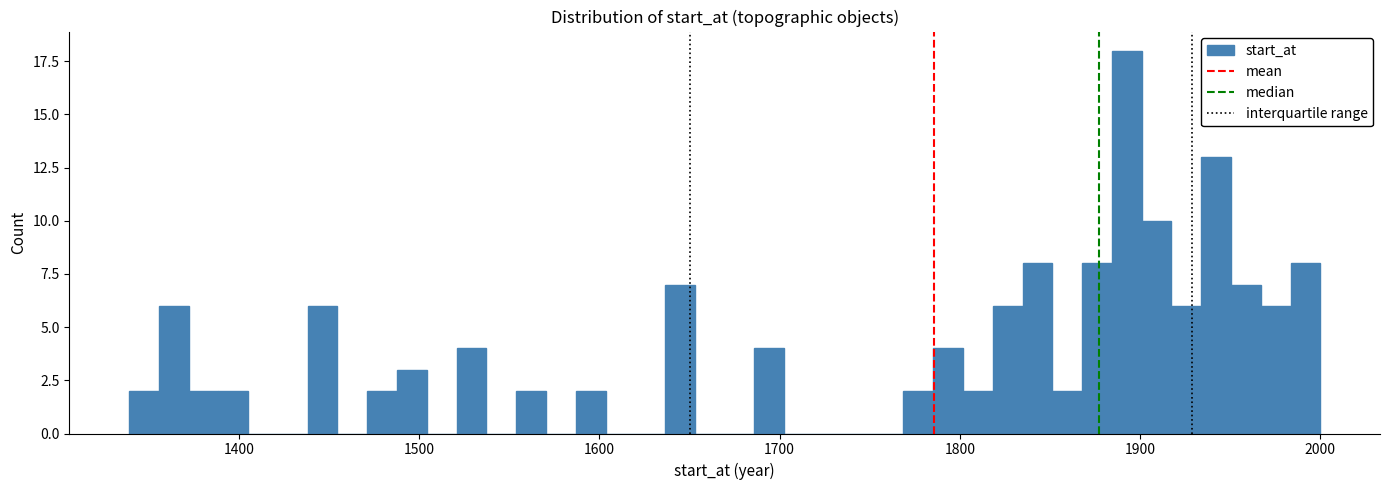

Read against the x-axis, roughly where is the centre of the tallest bar?

1890